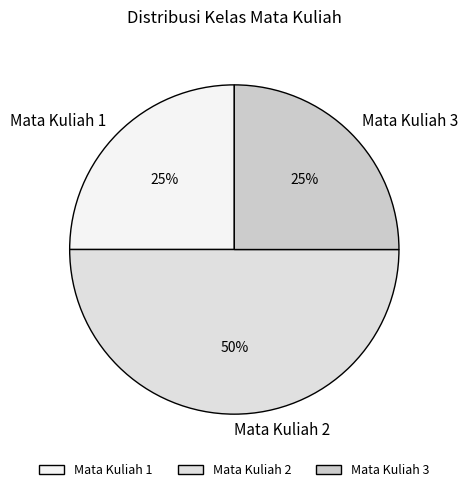

The Mata Kuliah 2 slice represents 50% of the pie. True or false?

True